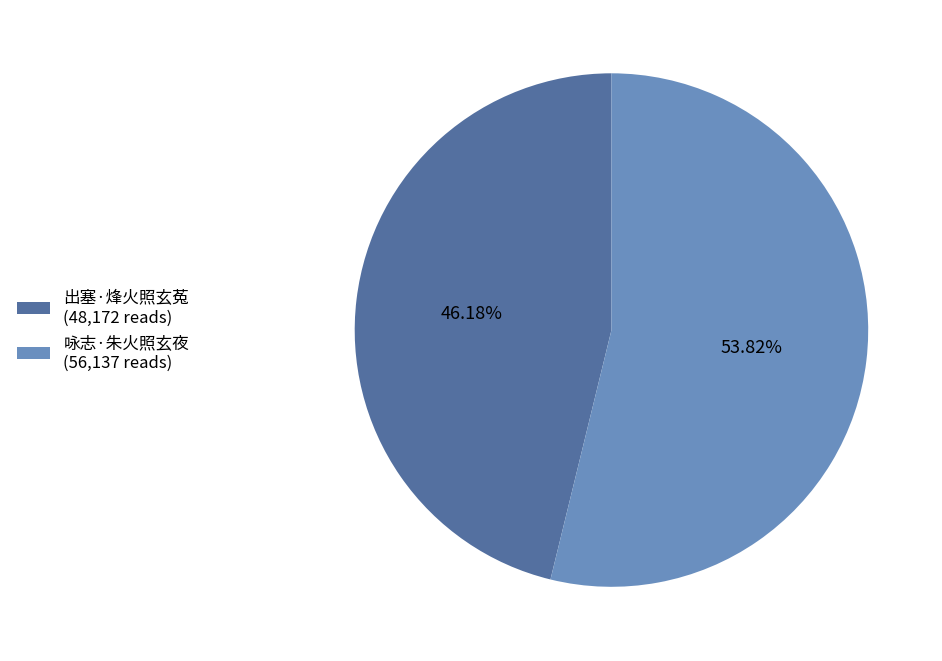

Combined, what portion of the pie is 咏志·朱火照玄夜 and 出塞·烽火照玄菟?

100.0%